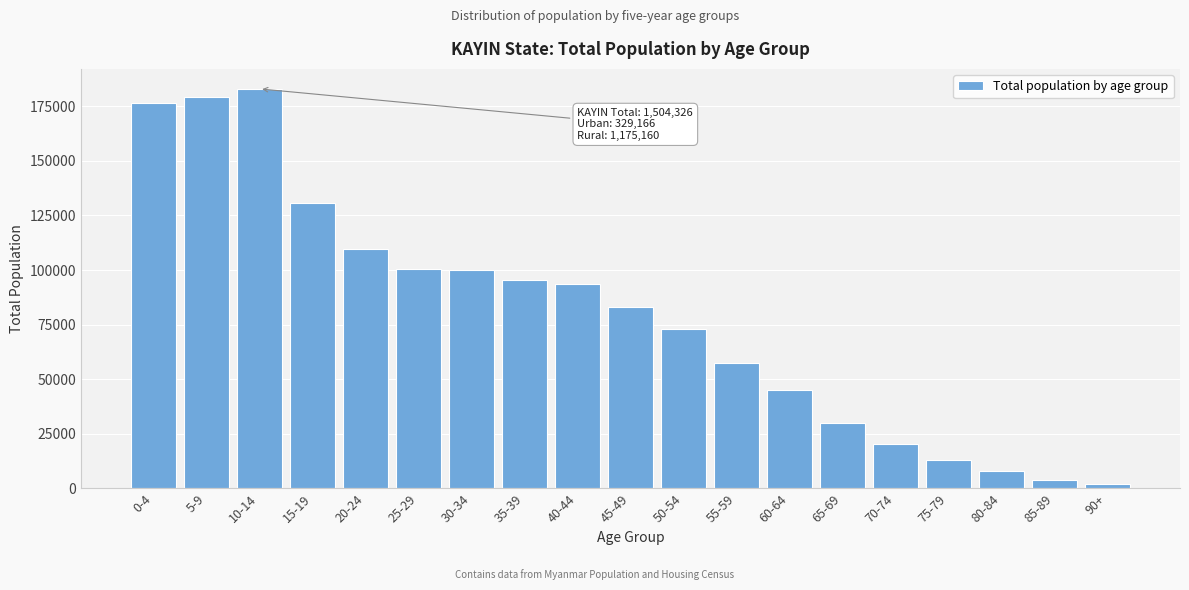

What is the maximum value shown in the chart?

182935